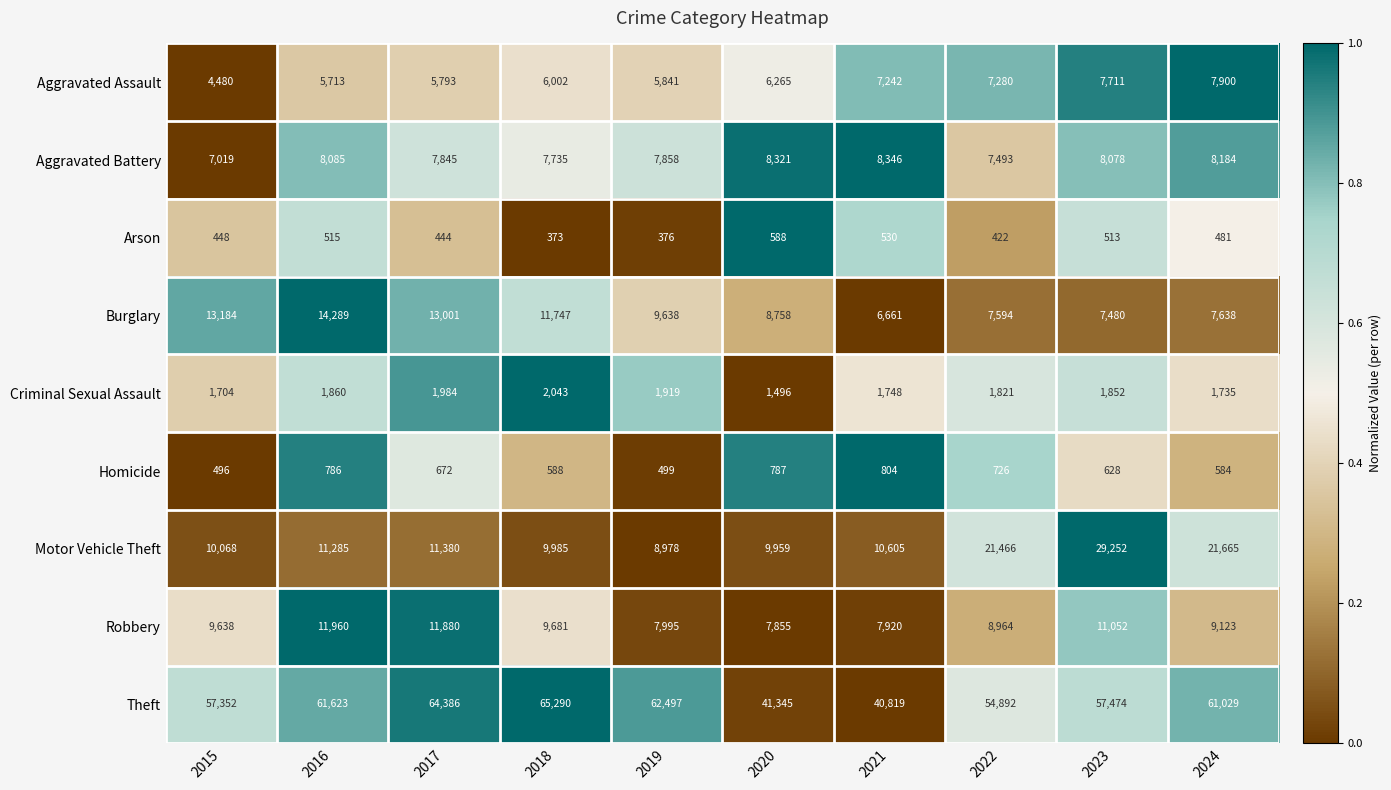

The value of Aggravated Battery at 2015 is 7019. True or false?

True